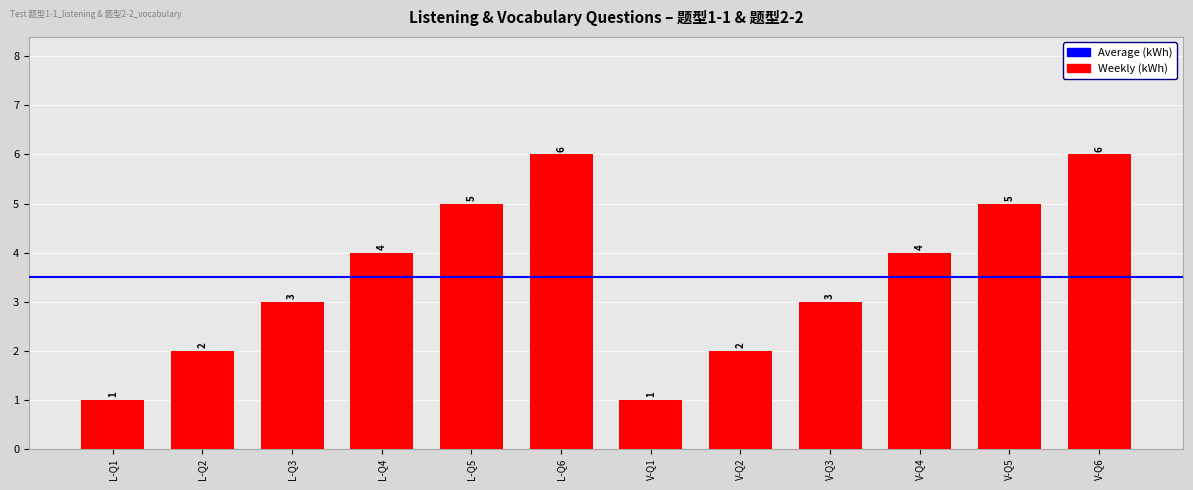

What is the maximum value shown in the chart?

6